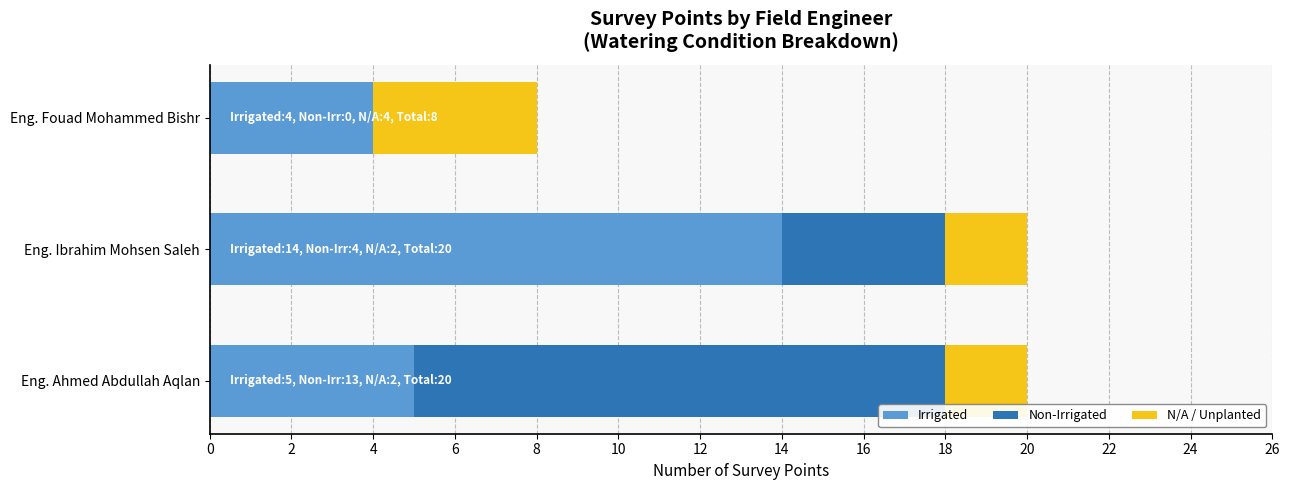

Count the number of data series in this chart.

3